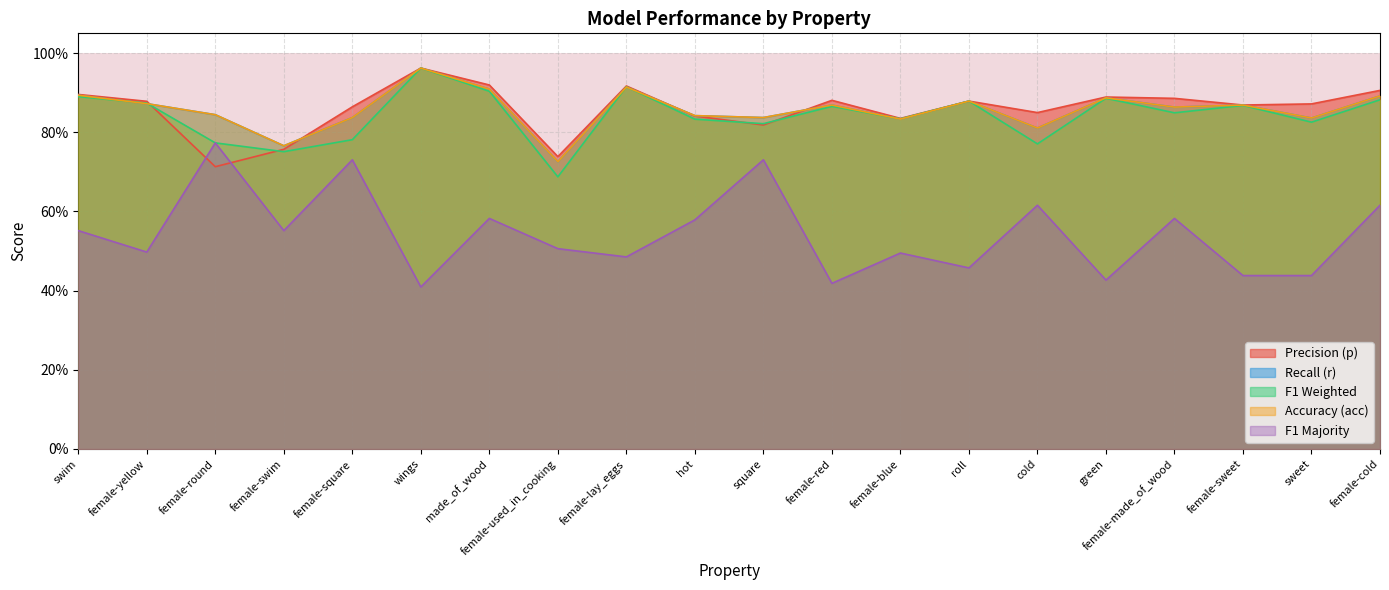

True or false: f1_majority and f1_weighted intersect in this chart.

False